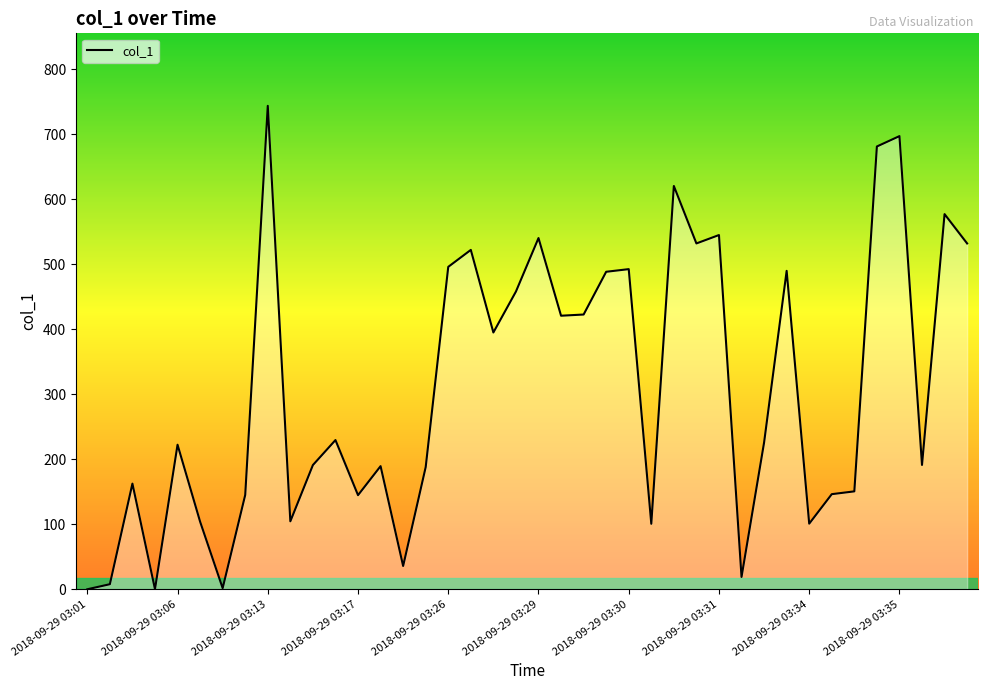

What is the difference between the maximum and minimum values?

743.5